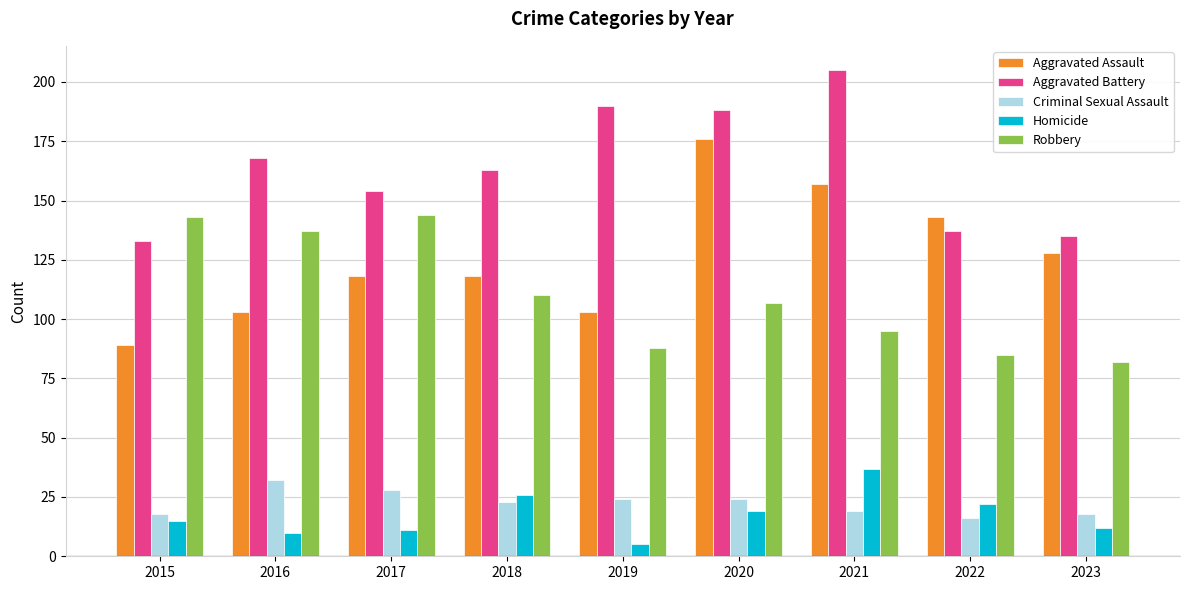

Which category has the lowest value across all series?

2019